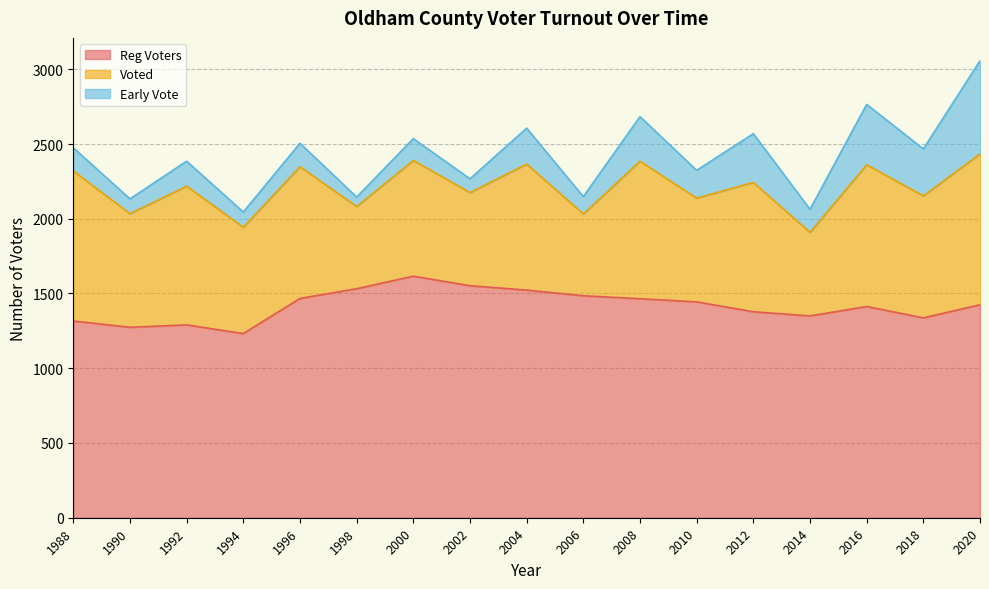

Which category has the highest value in the Reg Voters series?

2000